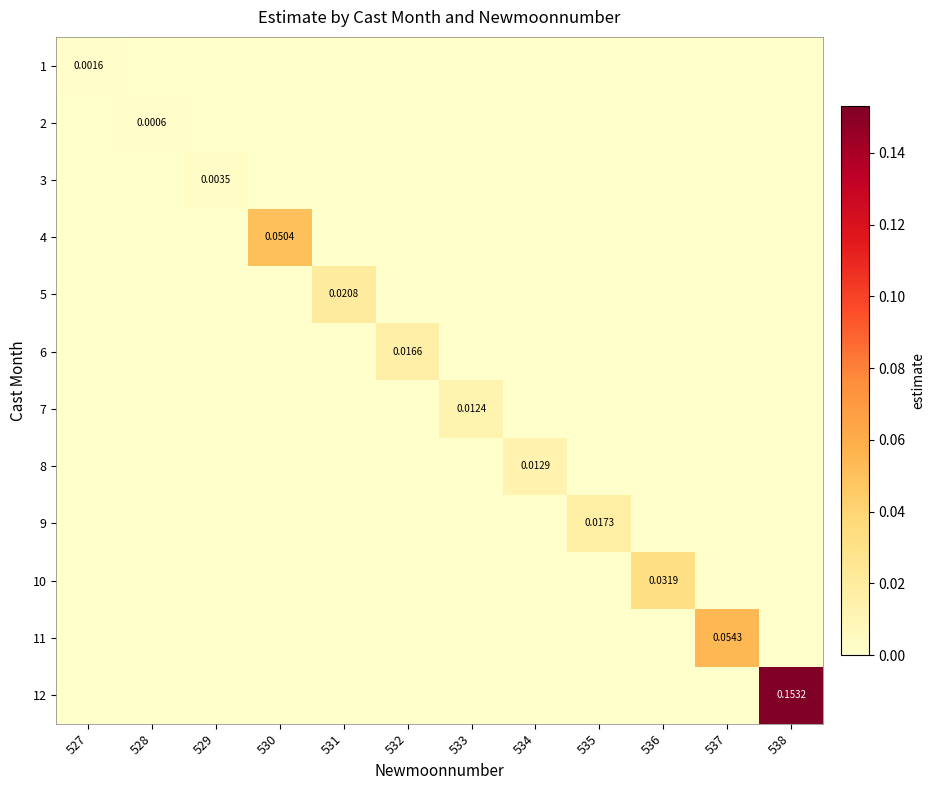

Is it true that 2 equals 0.0 at 531?

True